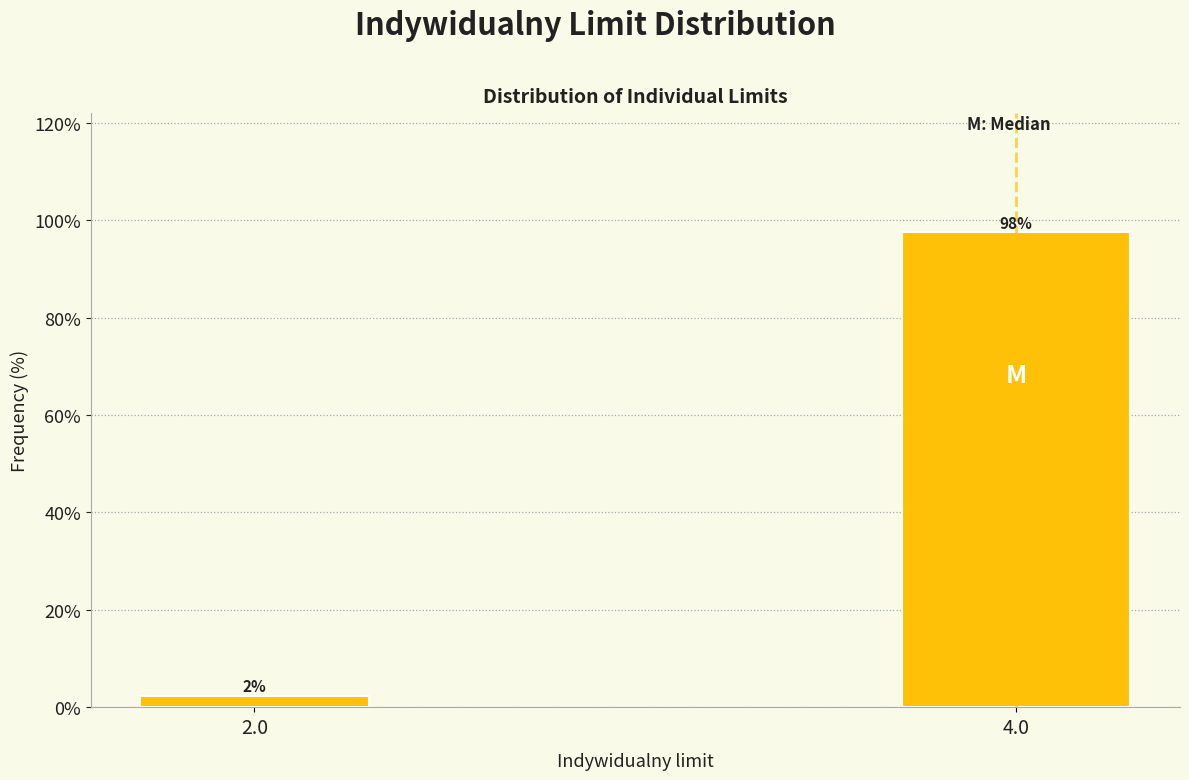

What is the label of the 2nd bar from the right?

2.0